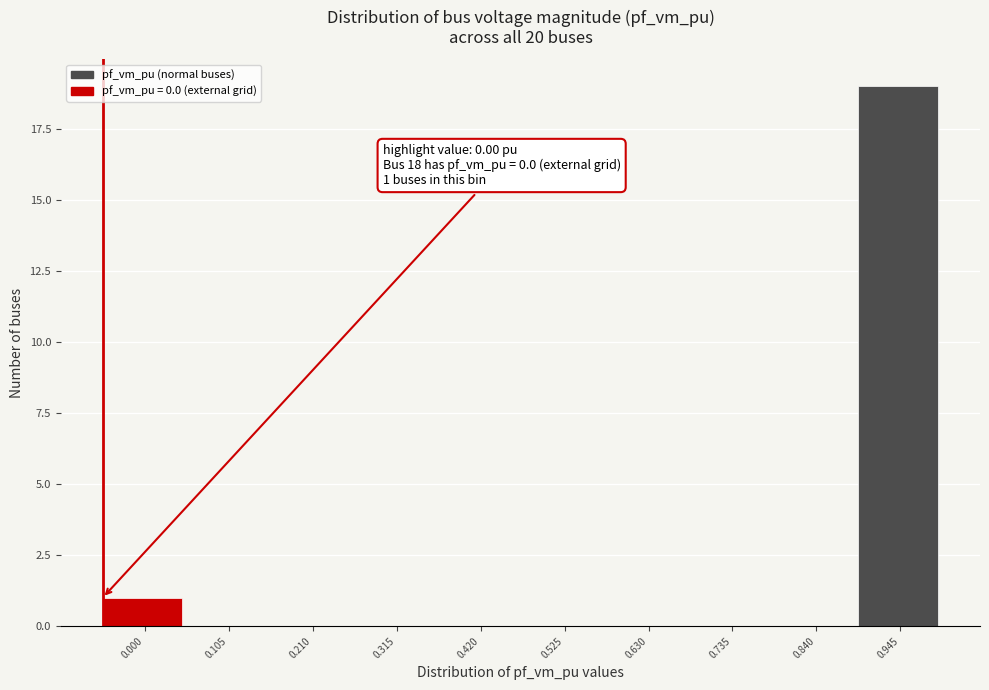

Reading left to right, transcribe all the data shown in this chart.

0.000=1	0.105=0	0.210=0	0.315=0	0.420=0	0.525=0	0.630=0	0.735=0	0.840=0	0.945=19